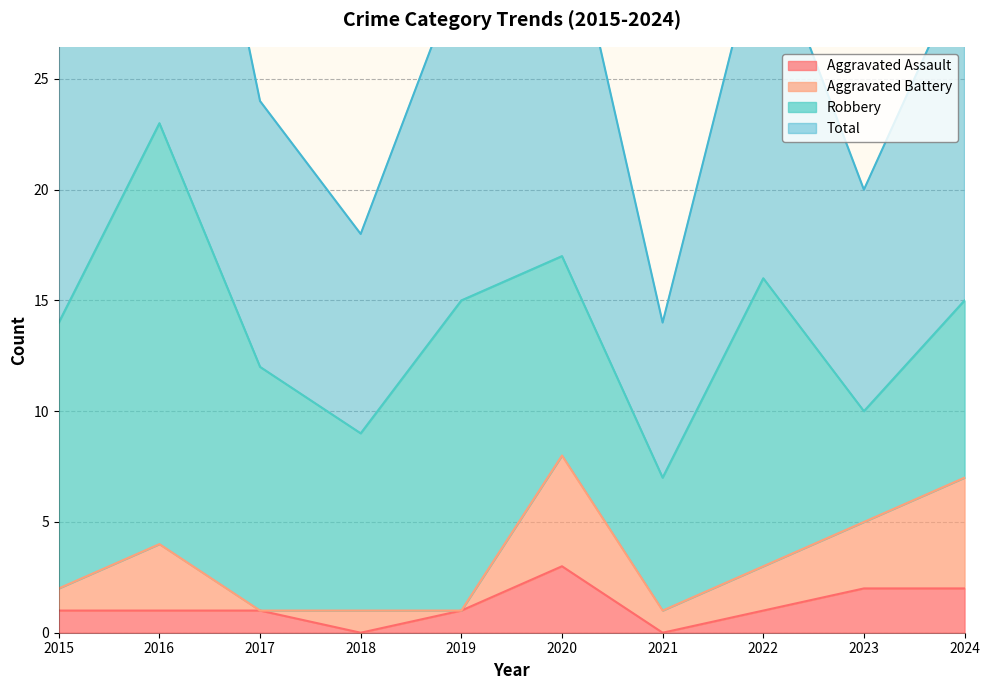

At which label does Total first exceed 30?

2016